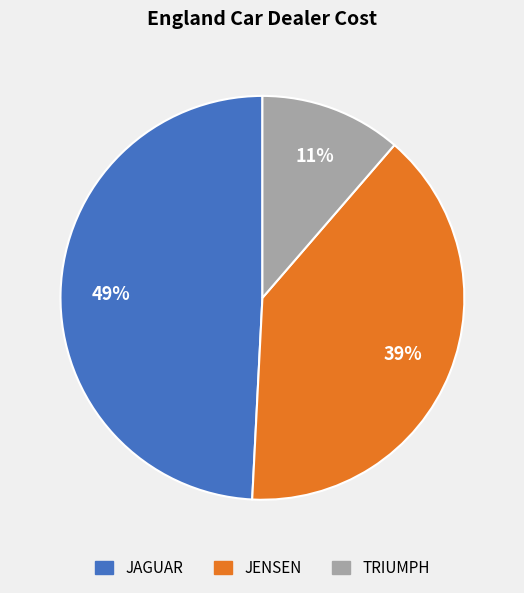

To the nearest percent, what is the difference between the JENSEN and JAGUAR slice percentages?

10%